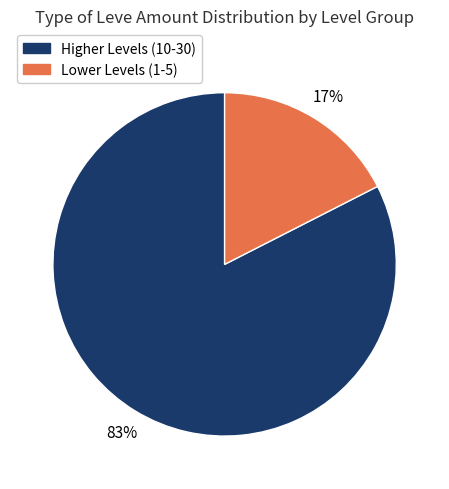

Rank the categories by value from lowest to highest.

Lower Levels (1-5), Higher Levels (10-30)